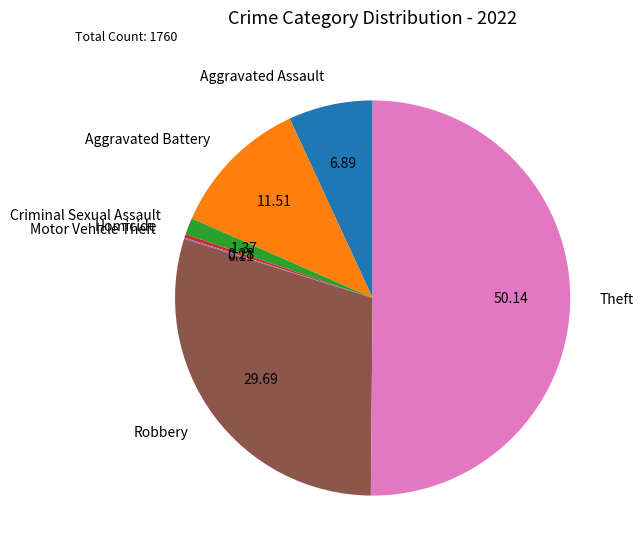

Which slice is the largest?

Theft